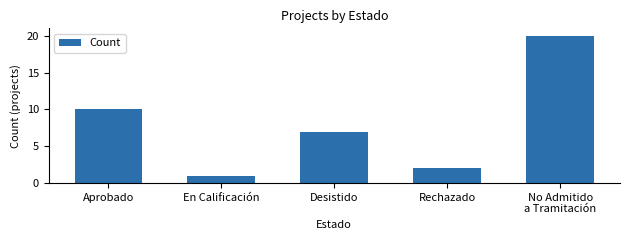

List the labels in order of value, largest first.

No Admitido
a Tramitación, Aprobado, Desistido, Rechazado, En Calificación